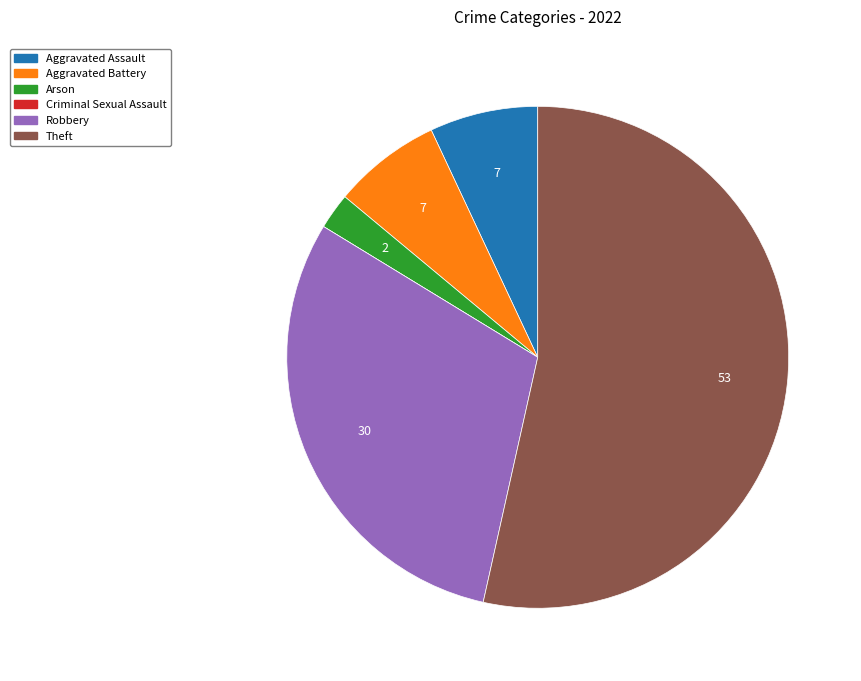

Combined, do Aggravated Battery and Robbery account for over 50%?

No